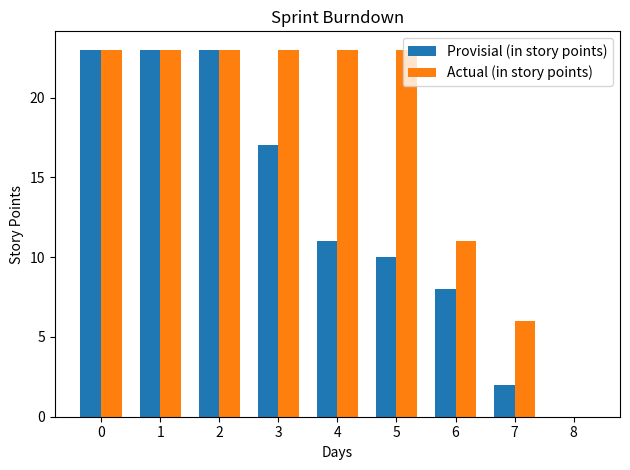

What is the maximum value shown in the chart?

23